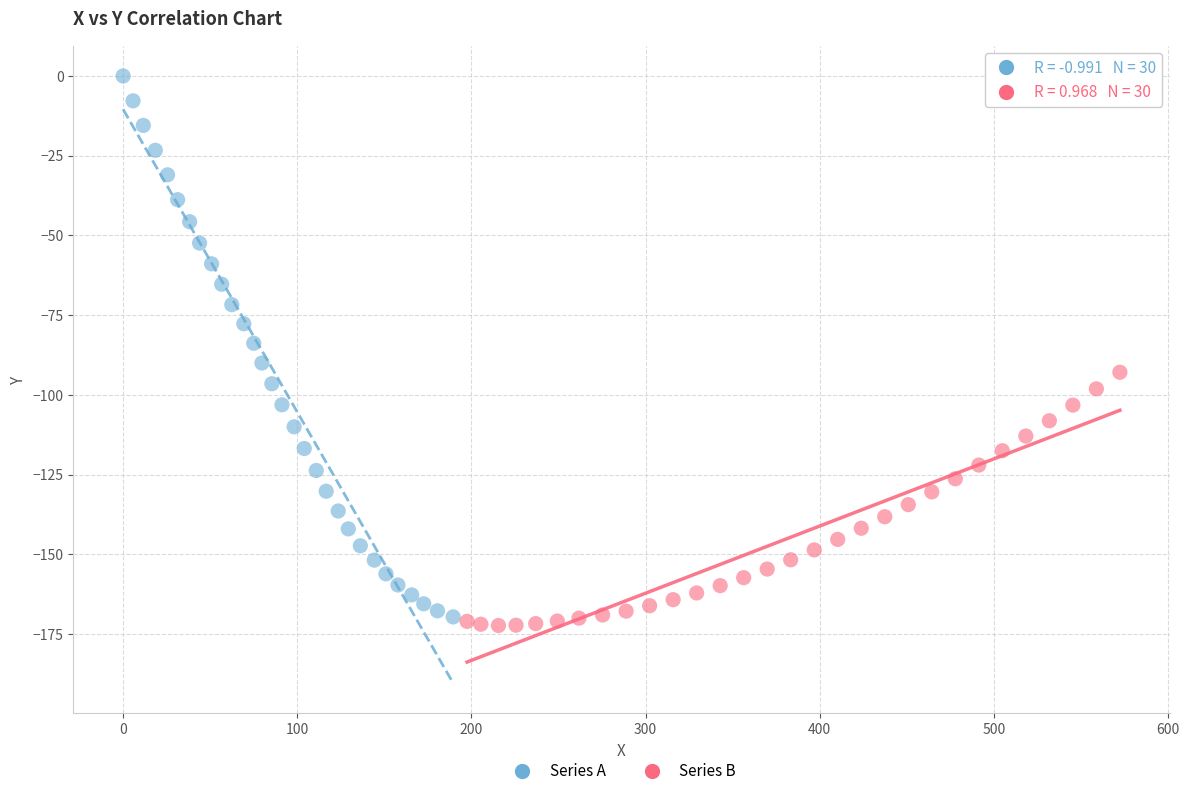

Which series reaches the maximum Y coordinate?

Series A